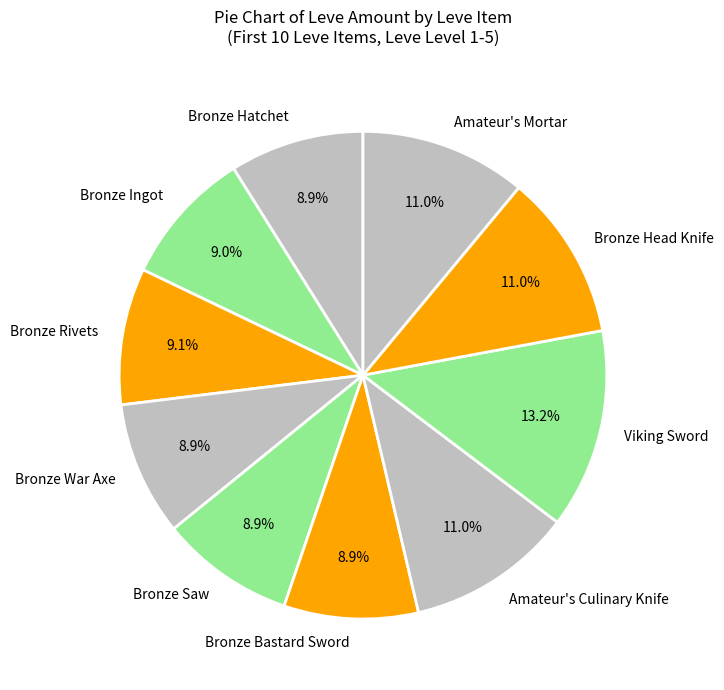

What is the largest slice in the pie chart?

Viking Sword